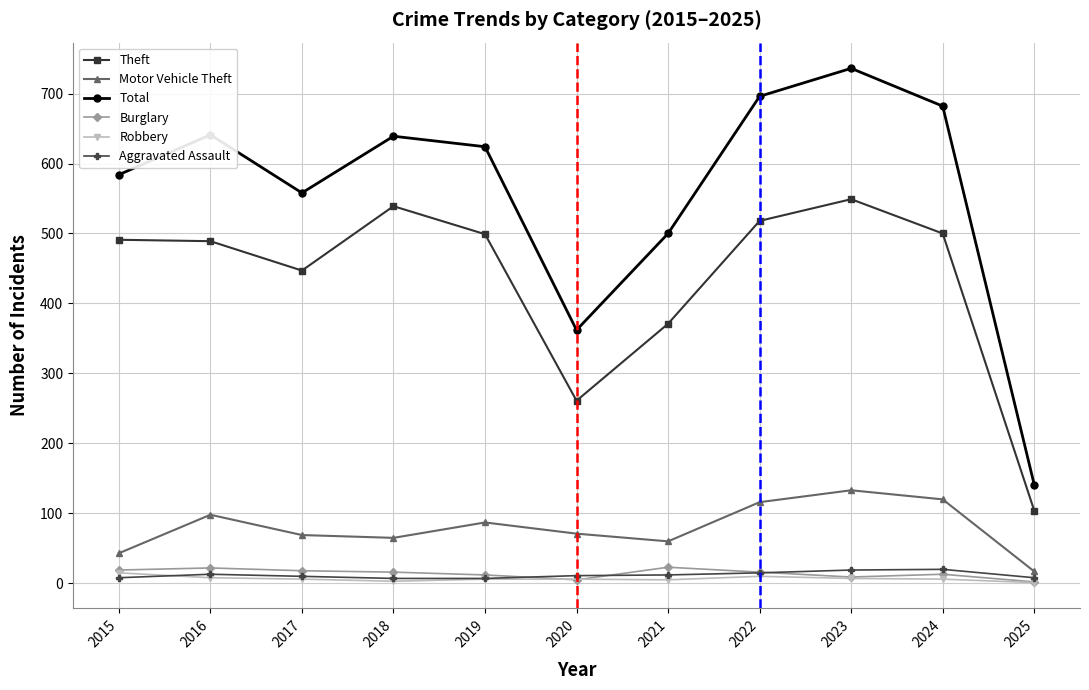

Which series has the widest spread of values?

Total